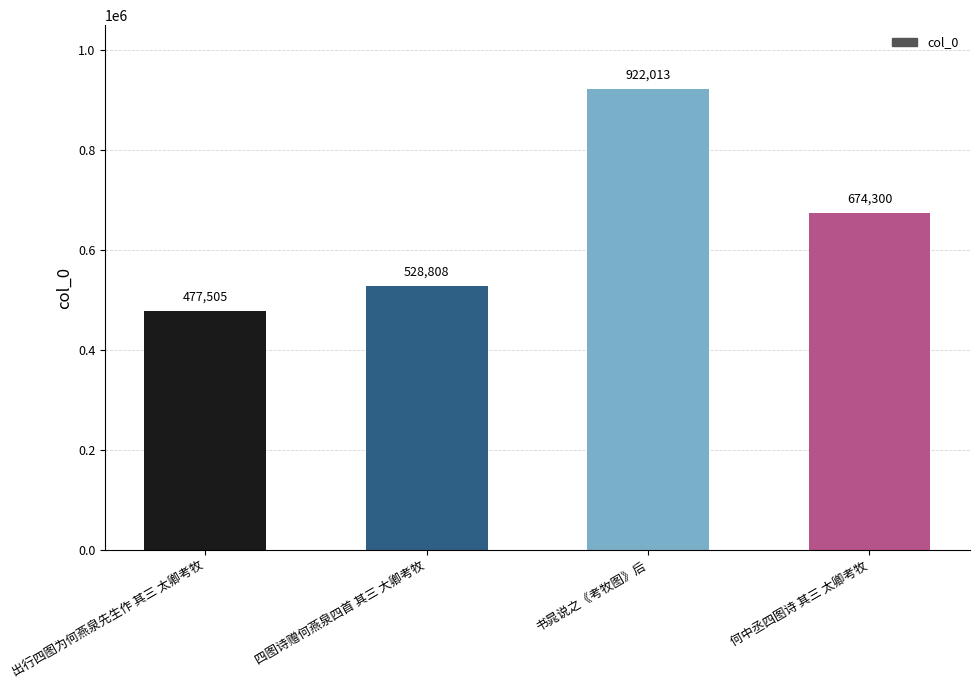

Rank the categories by value from highest to lowest.

书晁说之《考牧图》后, 何中丞四图诗 其三 太卿考牧, 四图诗赠何燕泉四首 其三 大卿考牧, 出行四图为何燕泉先生作 其三 太卿考牧